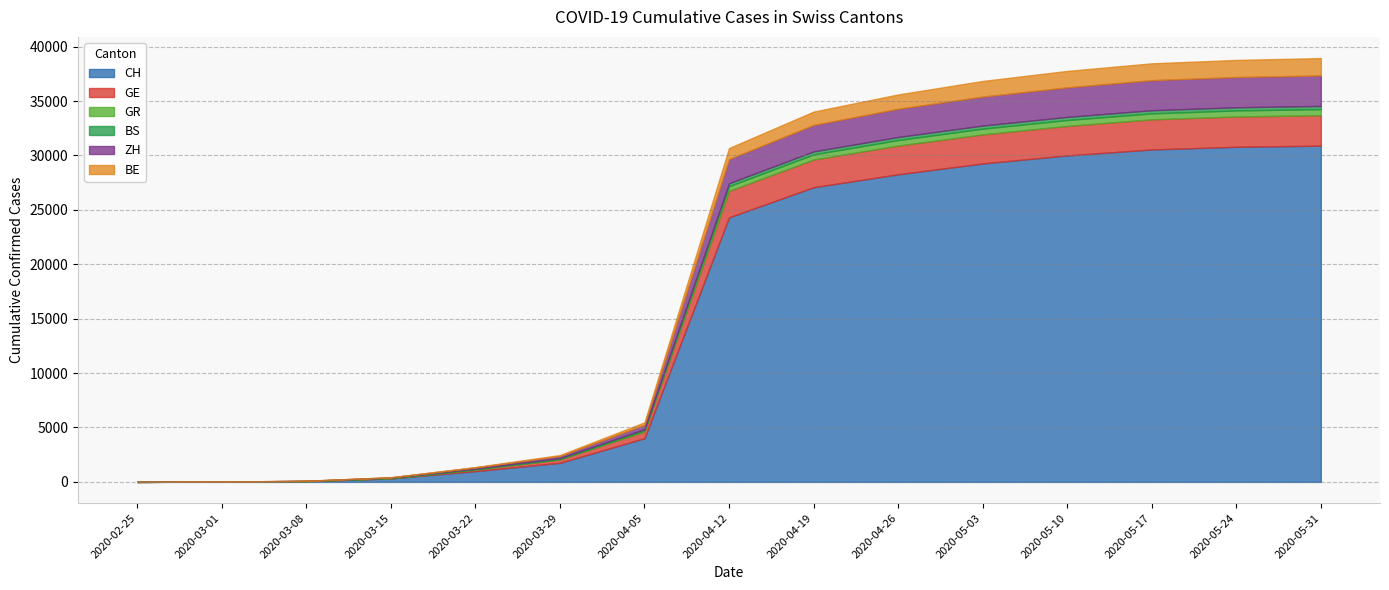

Between 4 and 14, which series saw the biggest shift?

CH